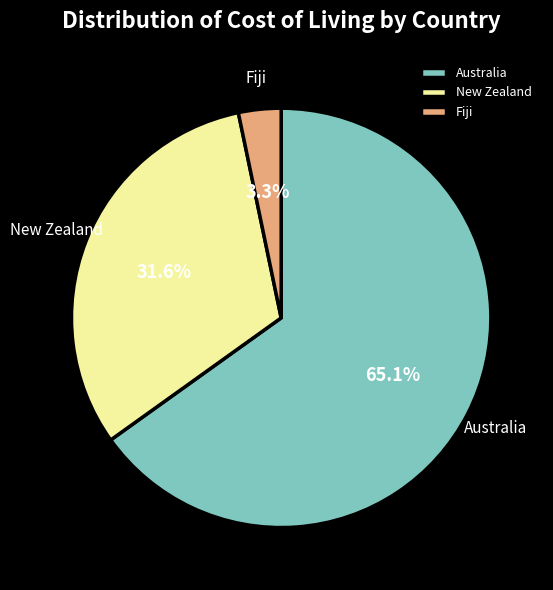

Approximately how many times larger is the value at Australia compared to New Zealand?

2.1